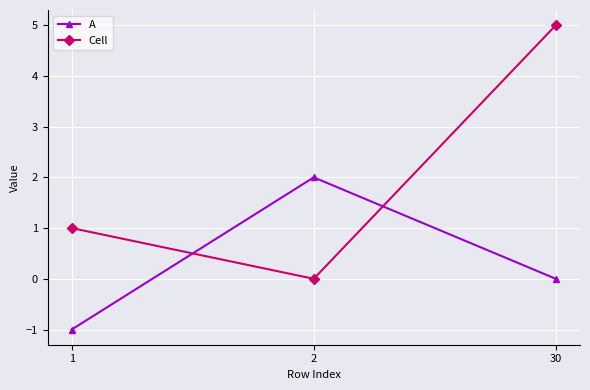

How many data points does each series have?

3